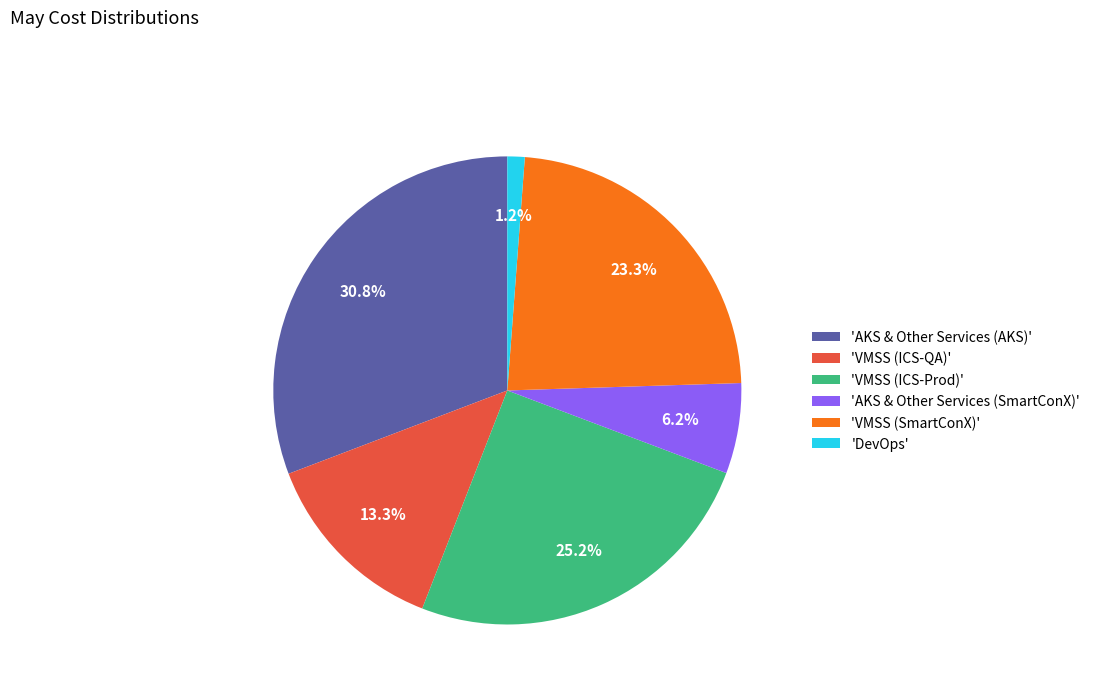

Is there any slice that represents more than half of the pie?

No